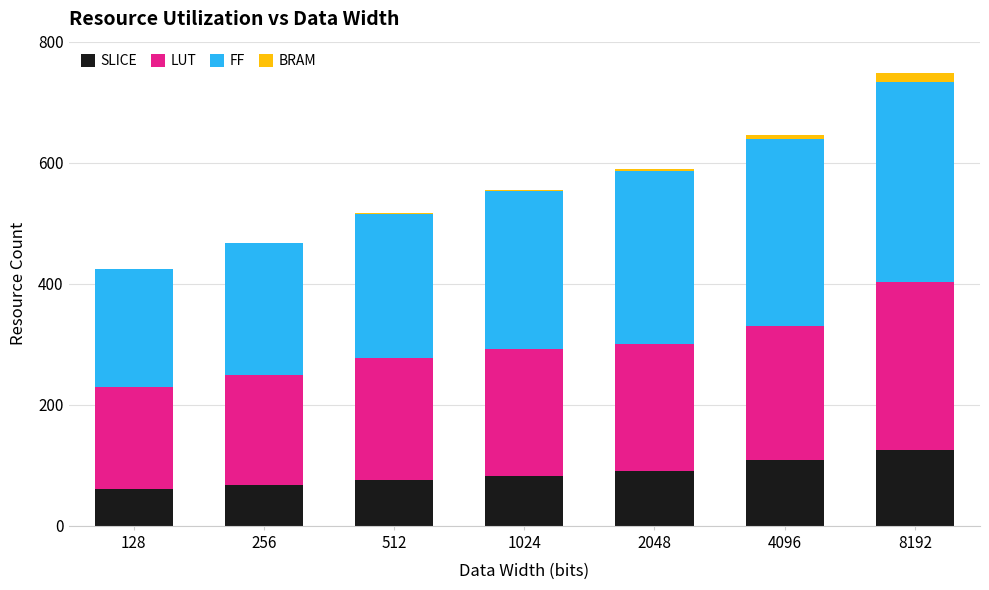

The value of SLICE at 128 is 20. True or false?

False